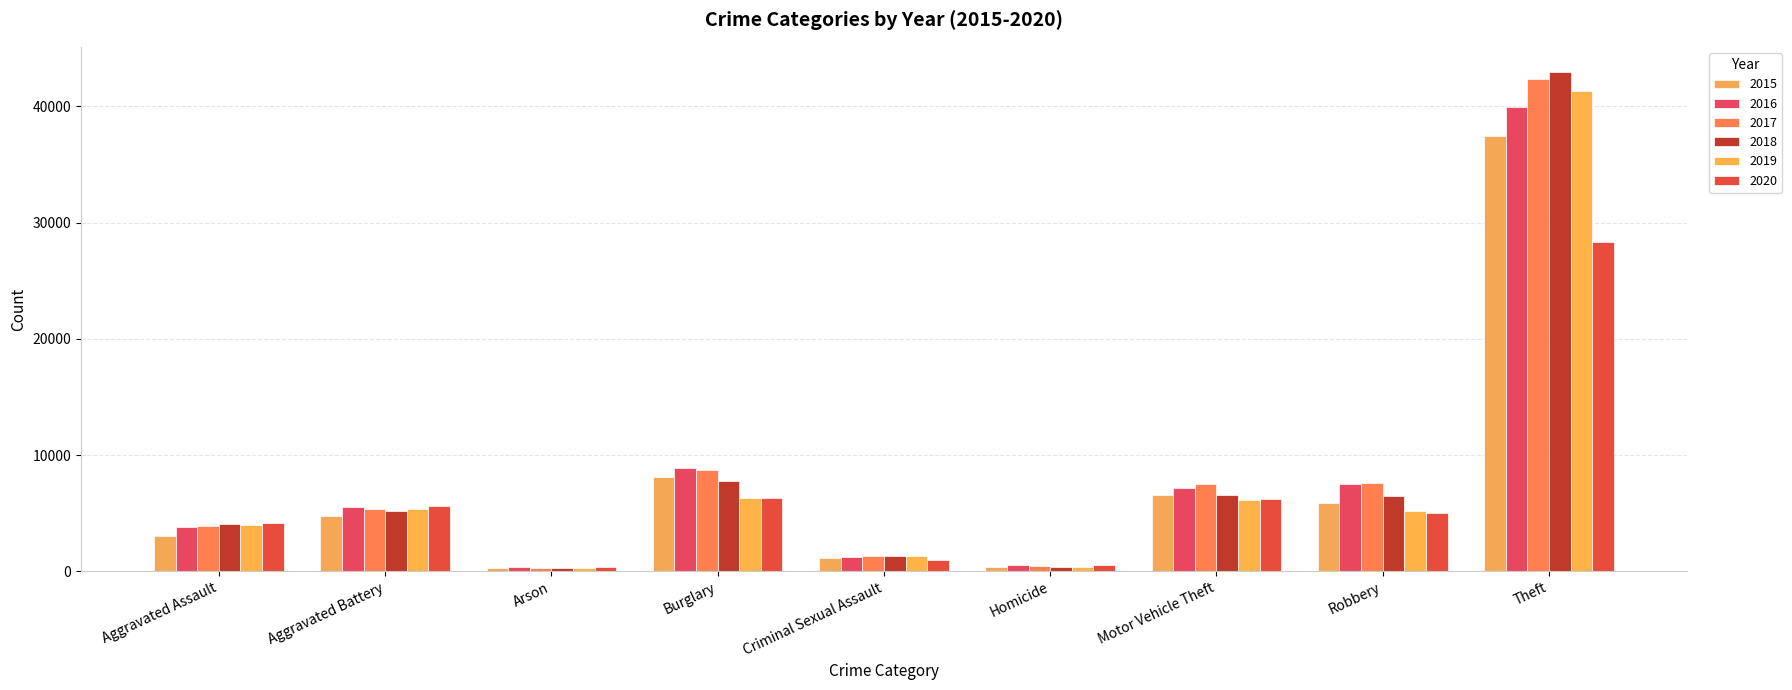

Count the number of categories in the chart.

9